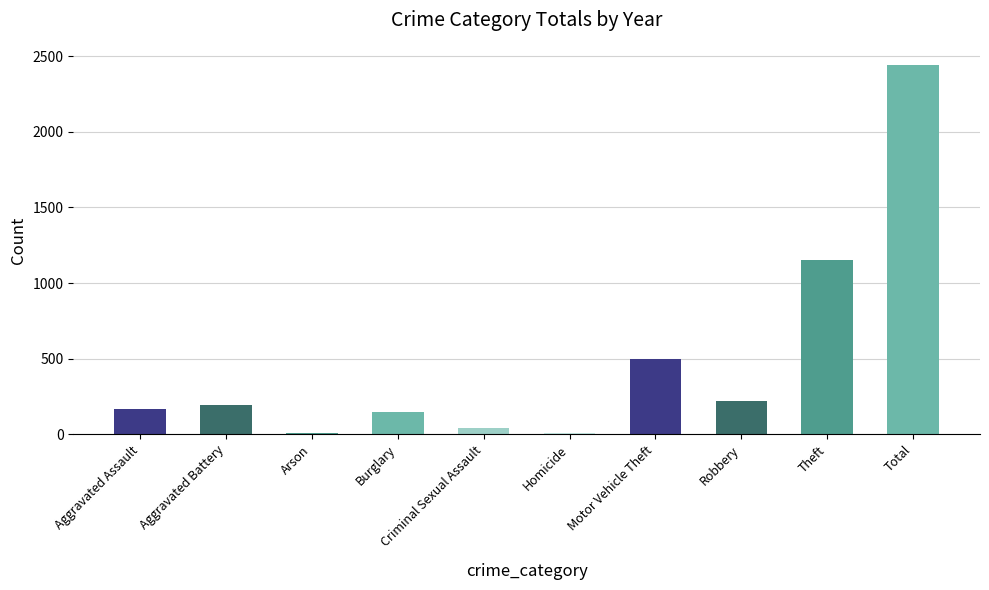

At which label is the value closest to 1224?

Theft